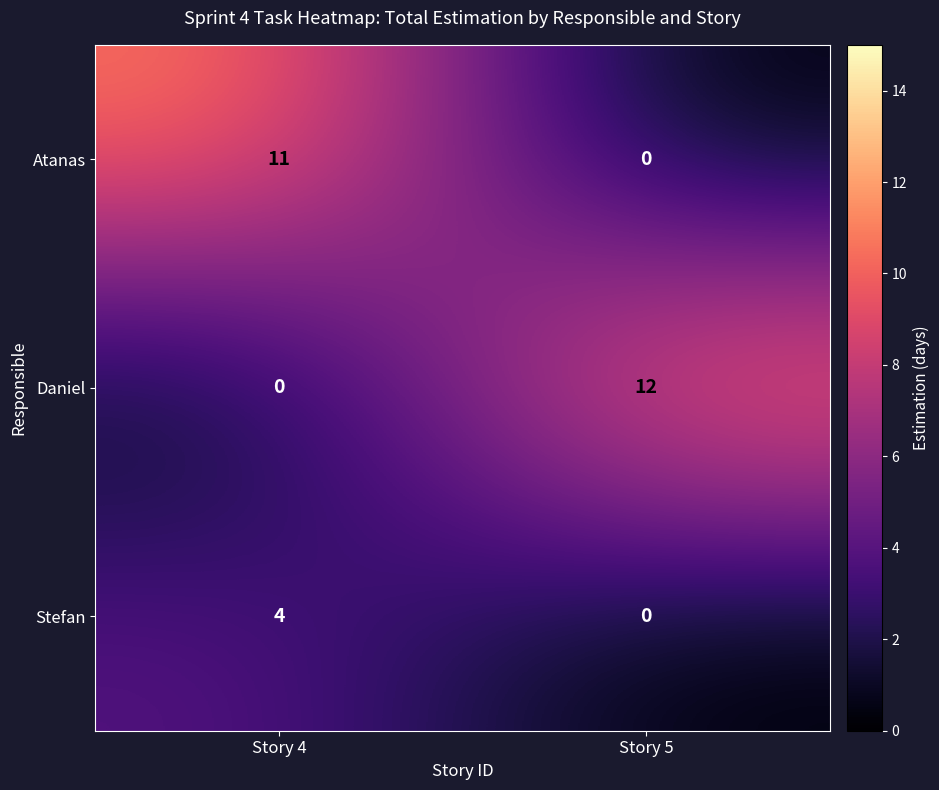

Rank the series at Story 4 from highest to lowest value.

Atanas, Stefan, Daniel